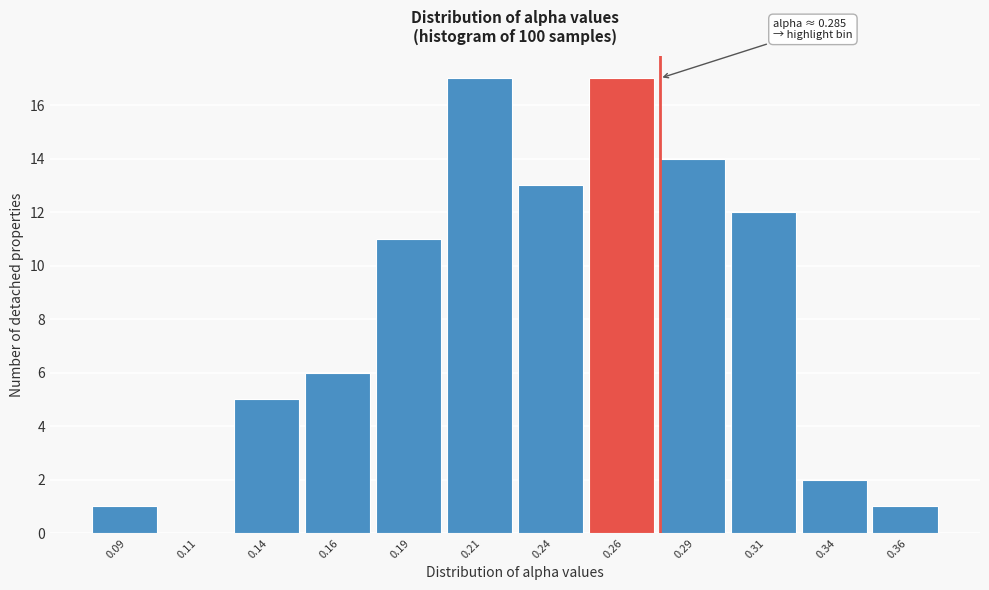

Reading left to right, extract all data points from this chart.

0.09=1	0.11=0	0.14=5	0.16=6	0.19=11	0.21=17	0.24=13	0.26=17	0.29=14	0.31=12	0.34=2	0.36=1